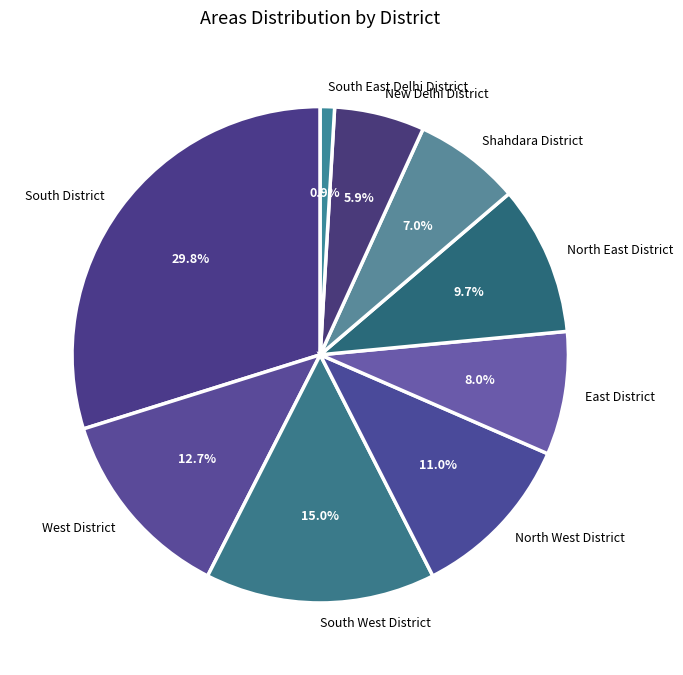

Which category has the biggest portion of the pie?

South District